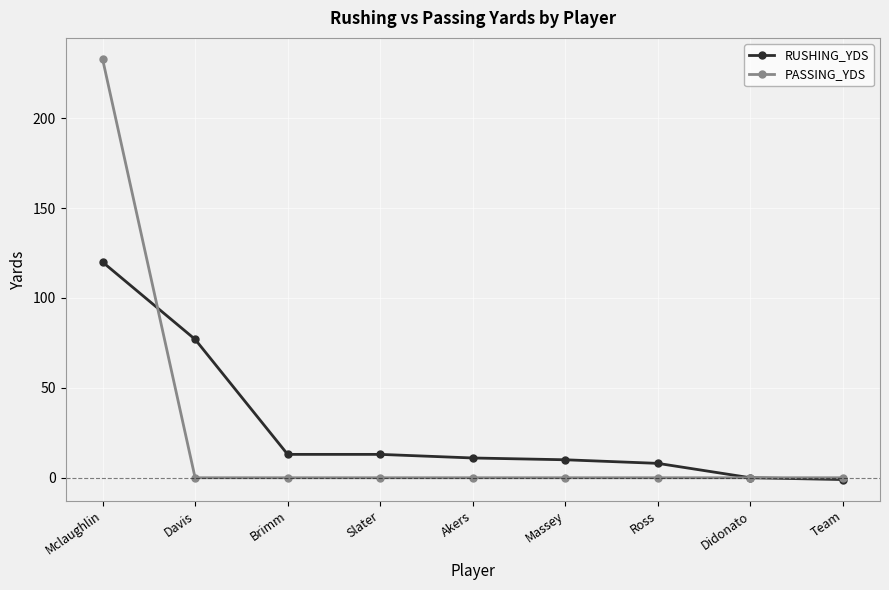

What is the label of the 4th point from the left?

Slater